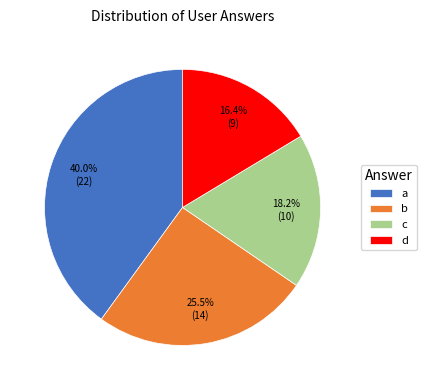

Between c and a, which is larger?

a